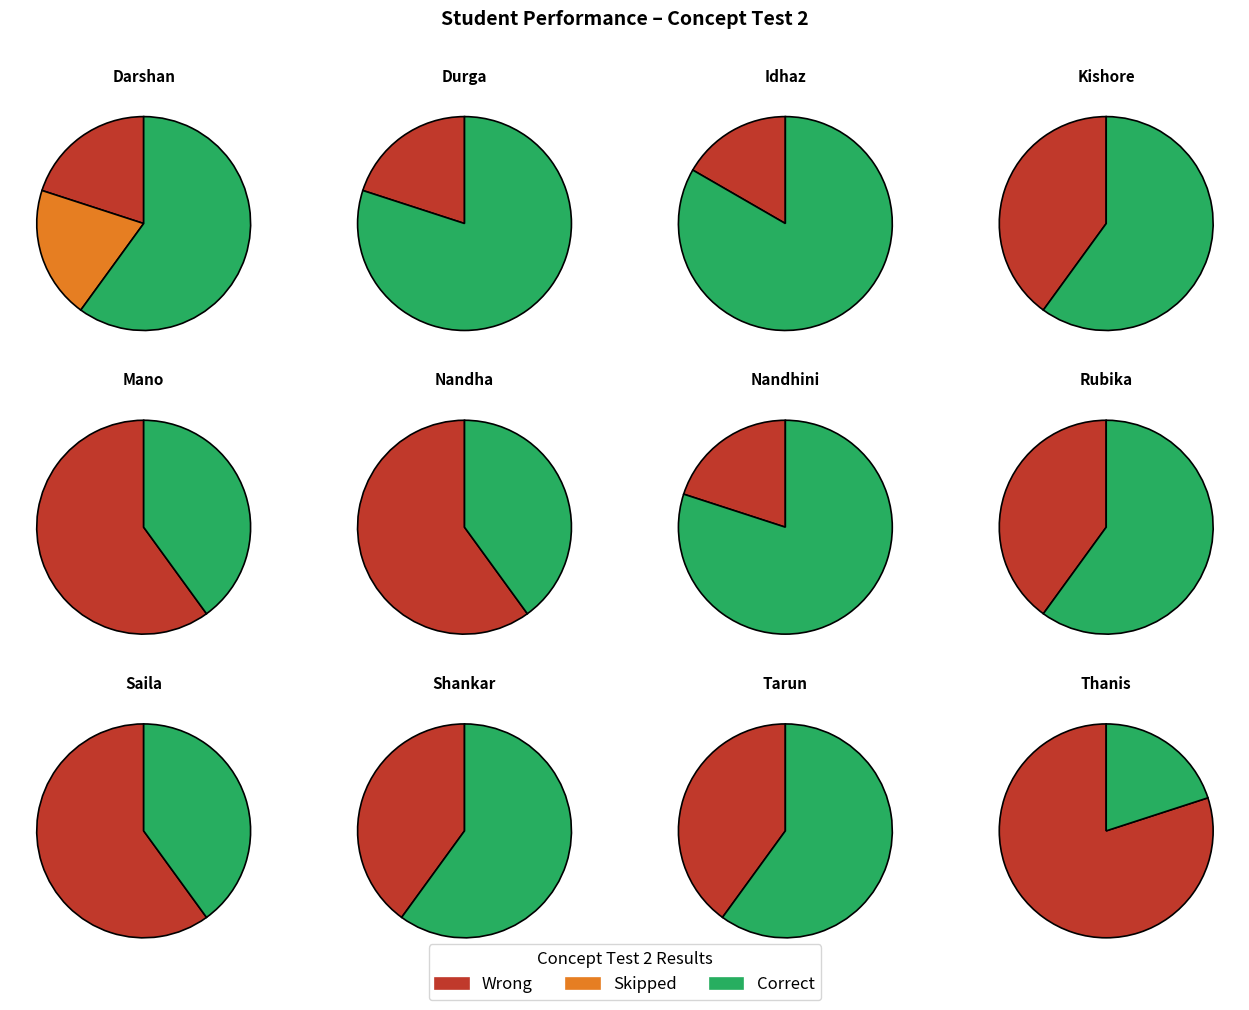

How many slices are in this pie chart?

12